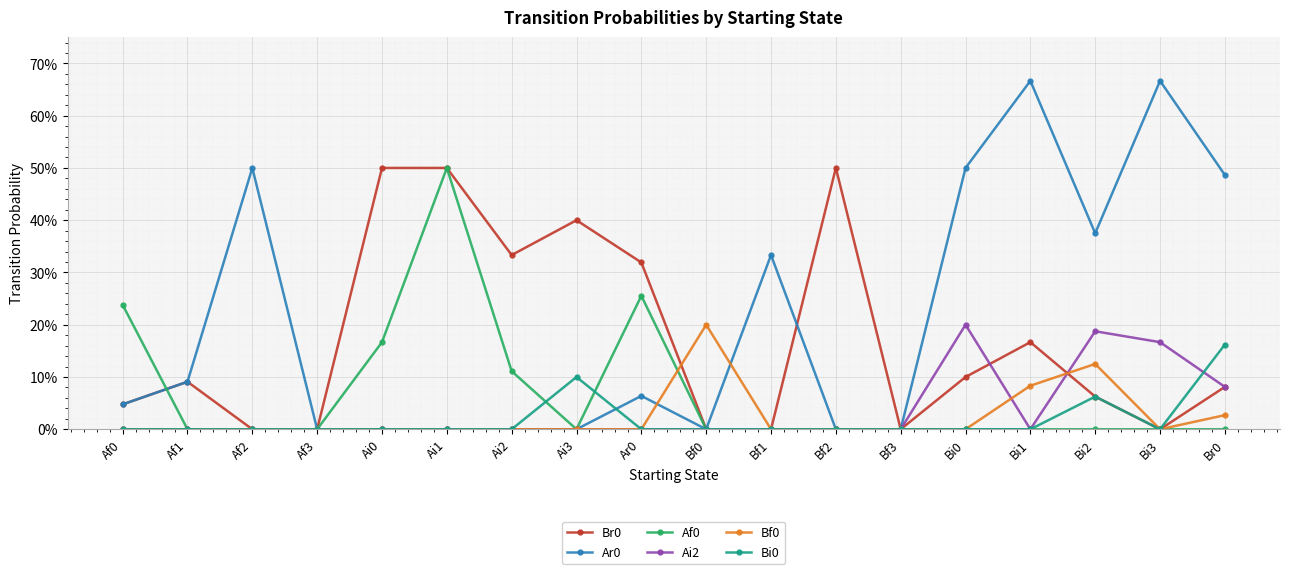

Is this an area chart (filled region under the line)?

No